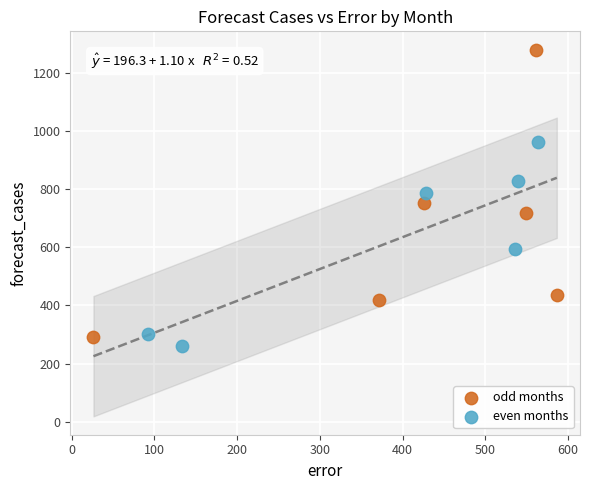

Which series reaches the maximum Y coordinate?

odd months